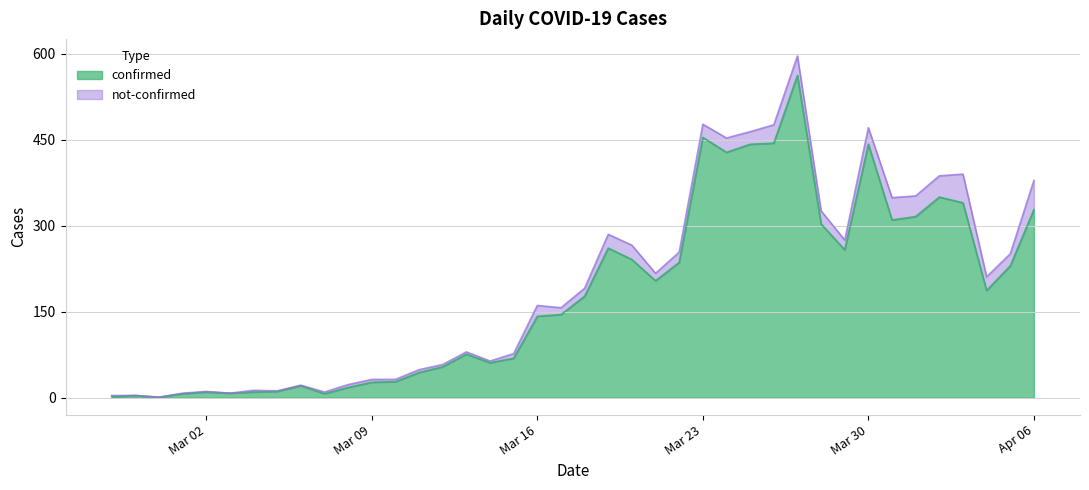

What is the highest value of the confirmed series?

562